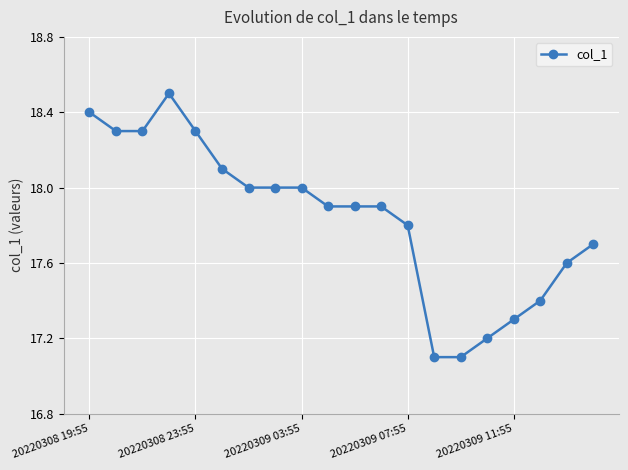

What is the difference between the maximum and second lowest values?

1.4